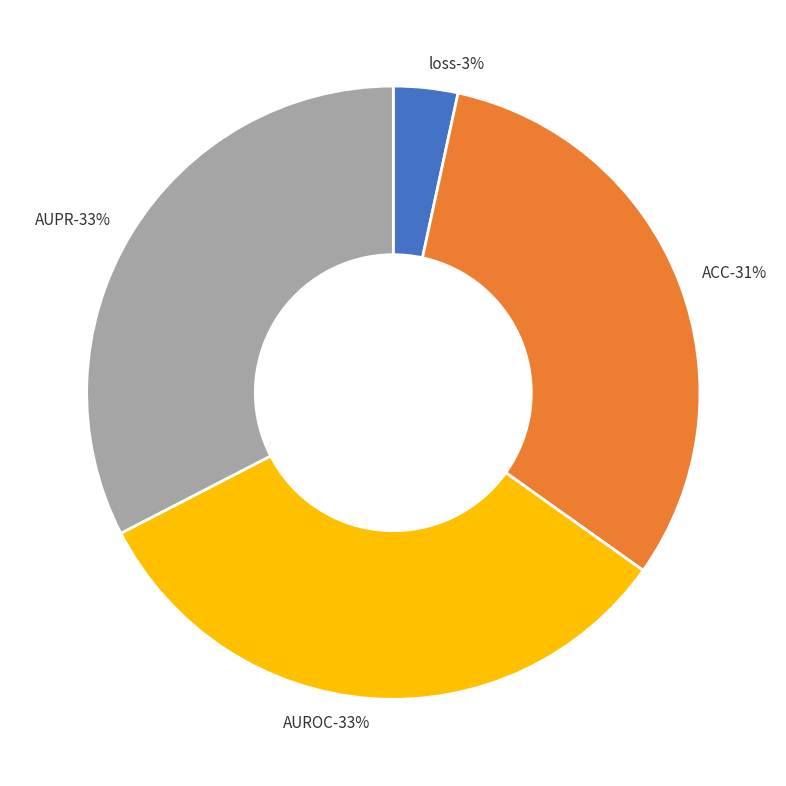

To the nearest percent, what portion does loss represent?

3%